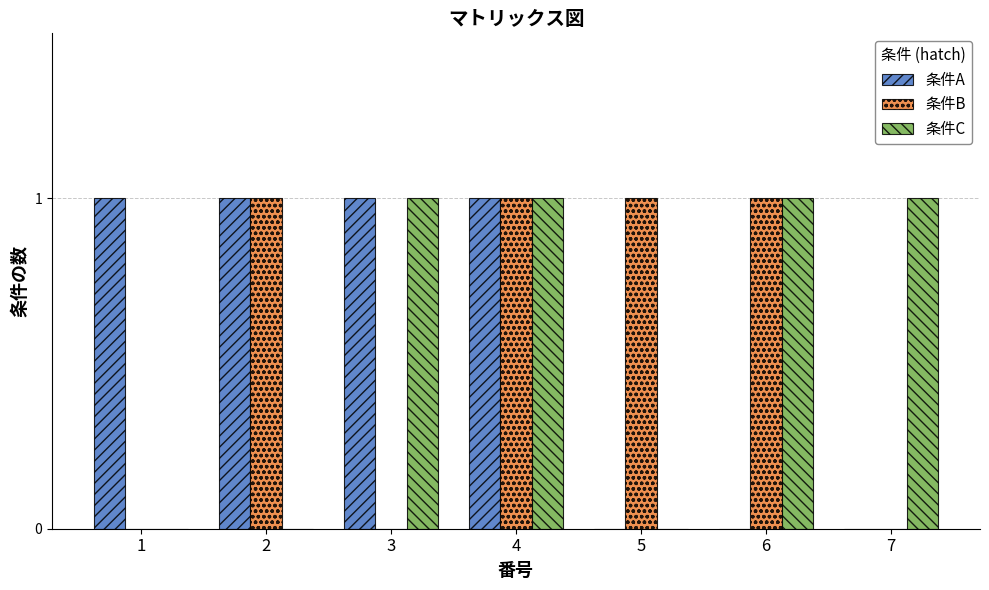

Count the 条件C values in the range 0 to 1.

7